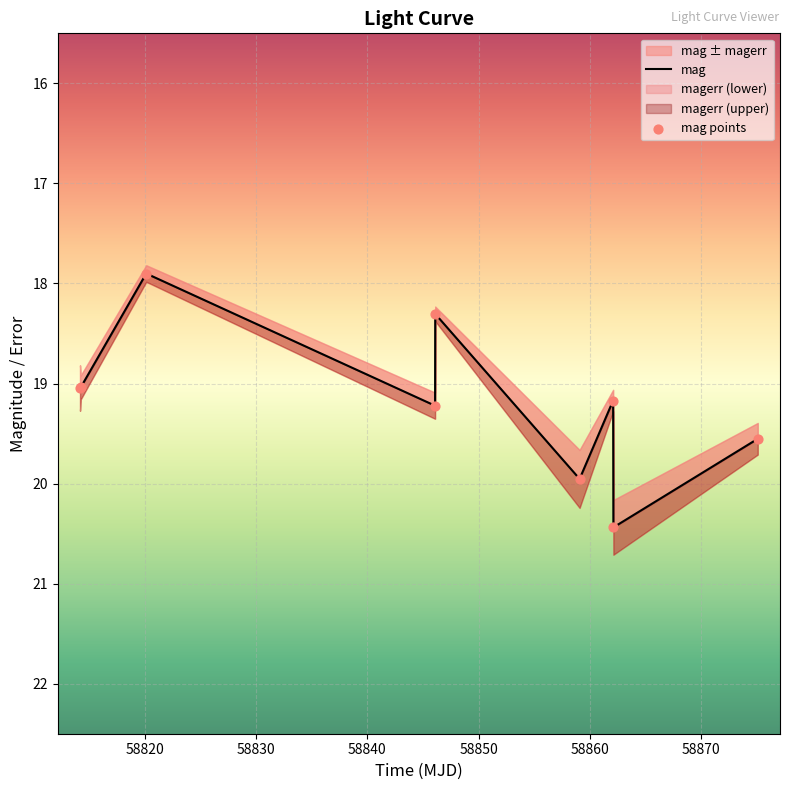

Which series has the largest total across all categories?

mag